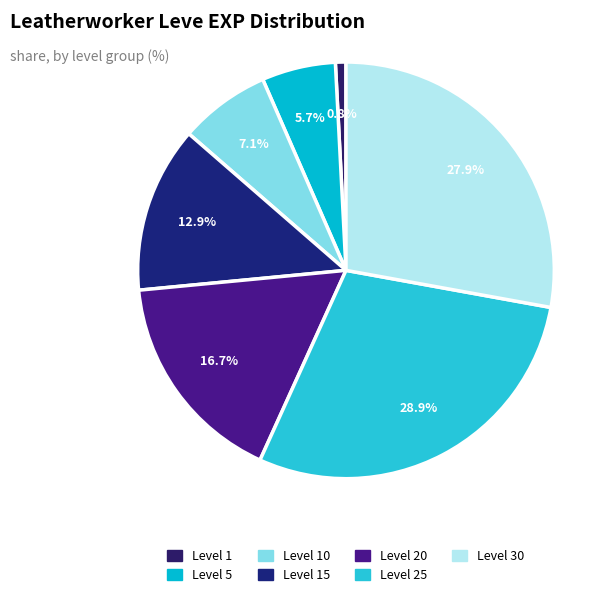

How many slices are in this pie chart?

7